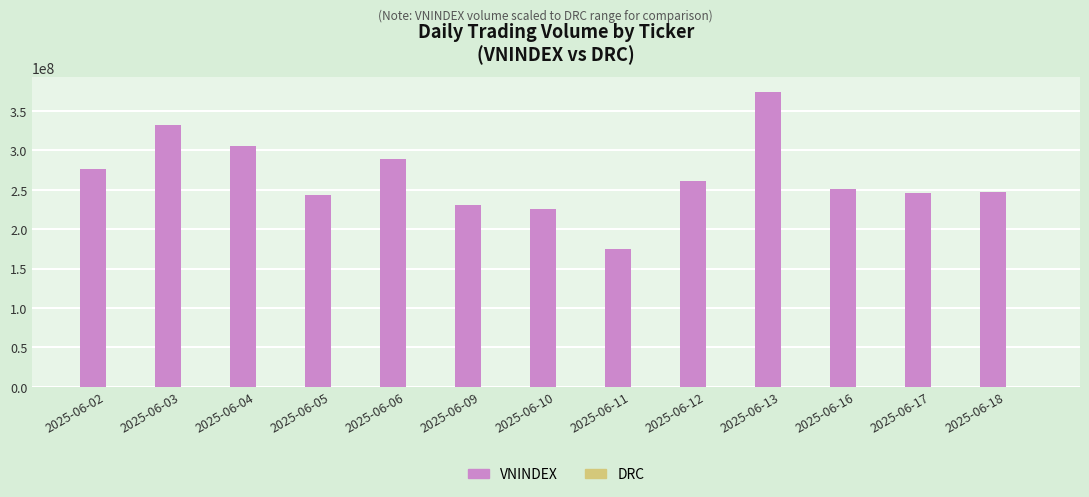

What is the sum of all VNINDEX values?

3457957103.7